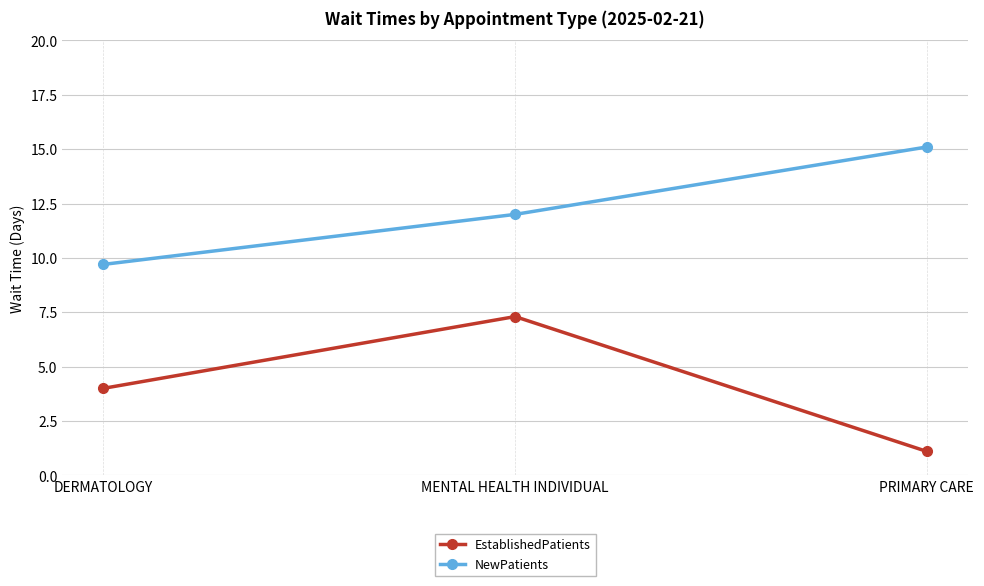

Which series has the largest total across all categories?

NewPatients